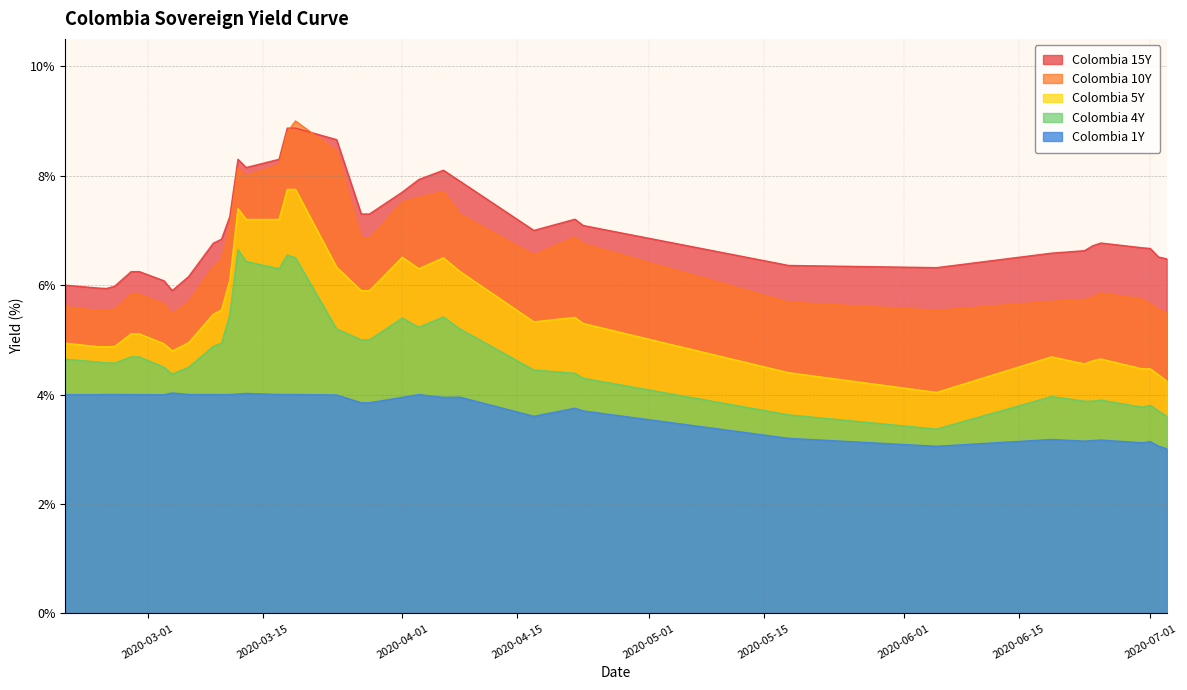

In Colombia 15Y, how many points are lower than both neighbors (excluding endpoints)?

3